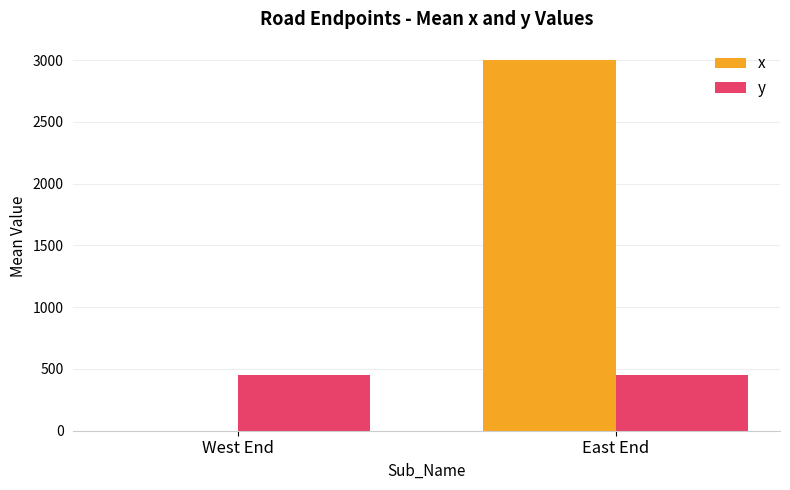

The x series shows 3000 at East End. True or false?

True